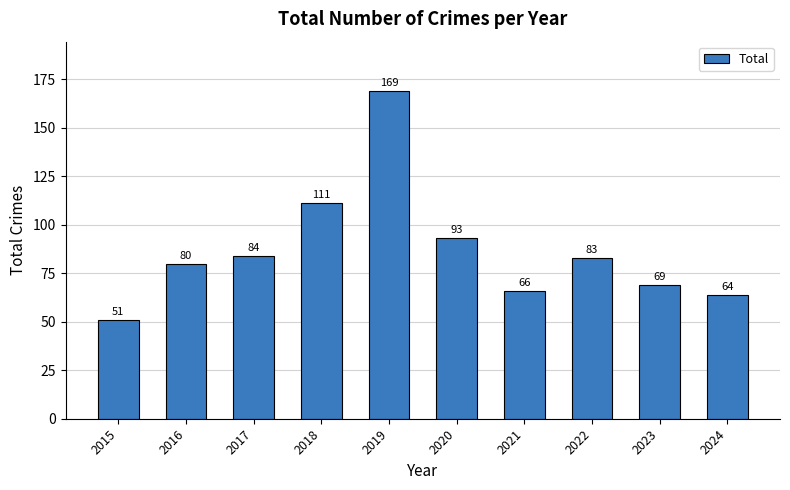

What is the difference between the maximum and minimum values?

118